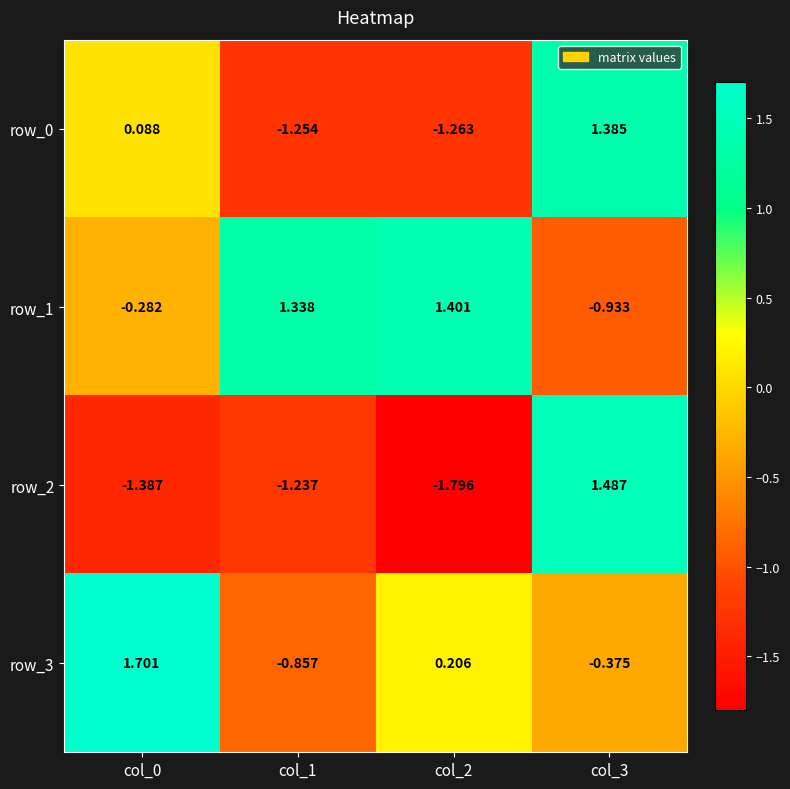

List the series in order of their peak value, highest first.

row_3, row_2, row_1, row_0